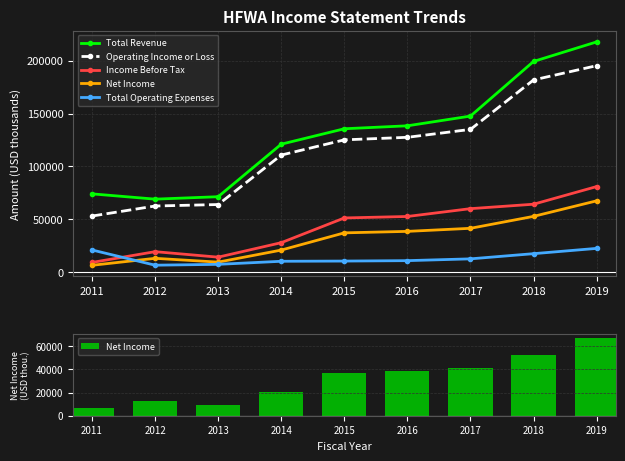

Which has a higher value, 2019 or 2011?

2019